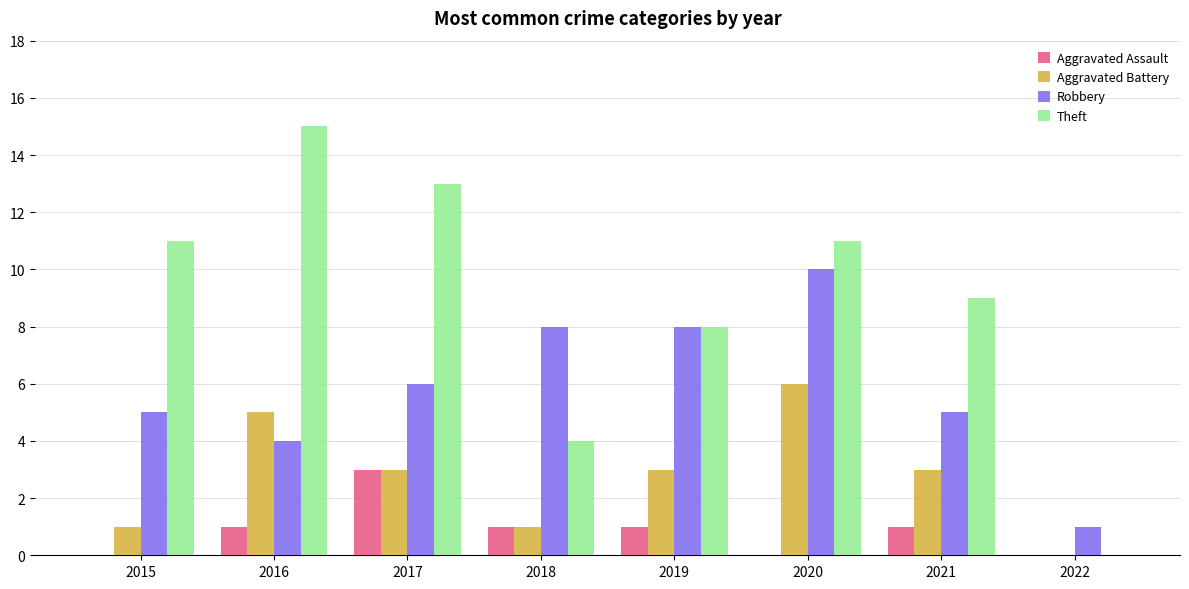

What is the sum of all Robbery values?

47